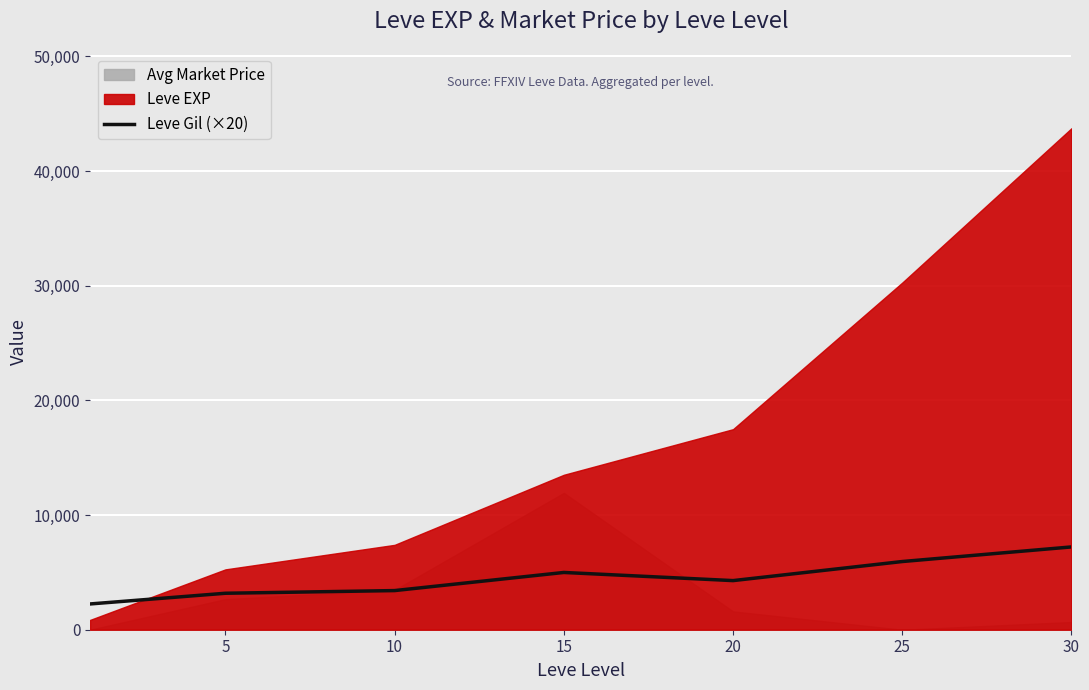

Reading left to right, extract all data points from this chart.

0=2246.7	5=3180.0	10=3413.3	15=4993.3	20=4283.3	25=5946.7	30=7220.0